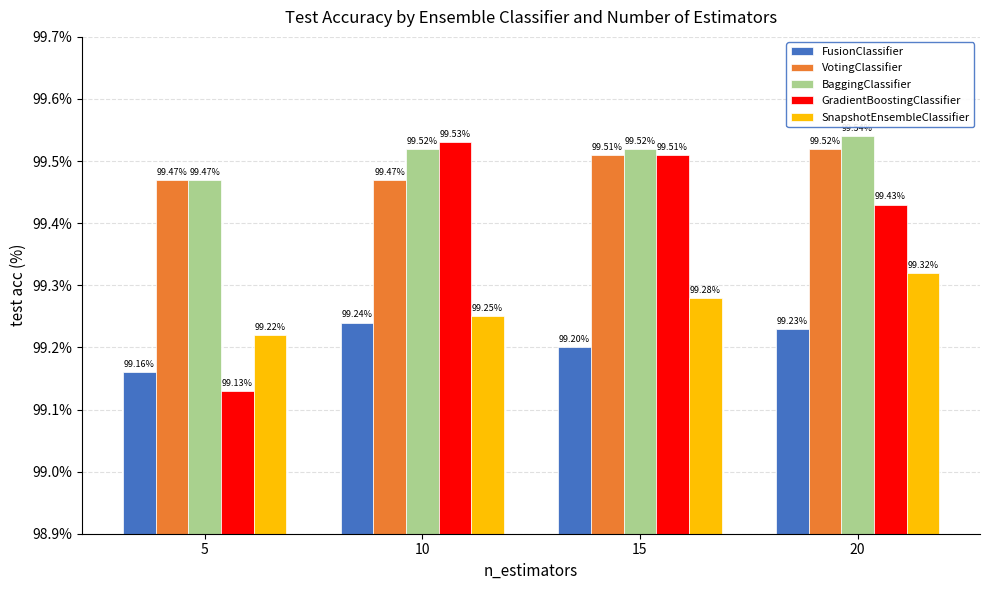

What is the highest value of the BaggingClassifier series?

99.5